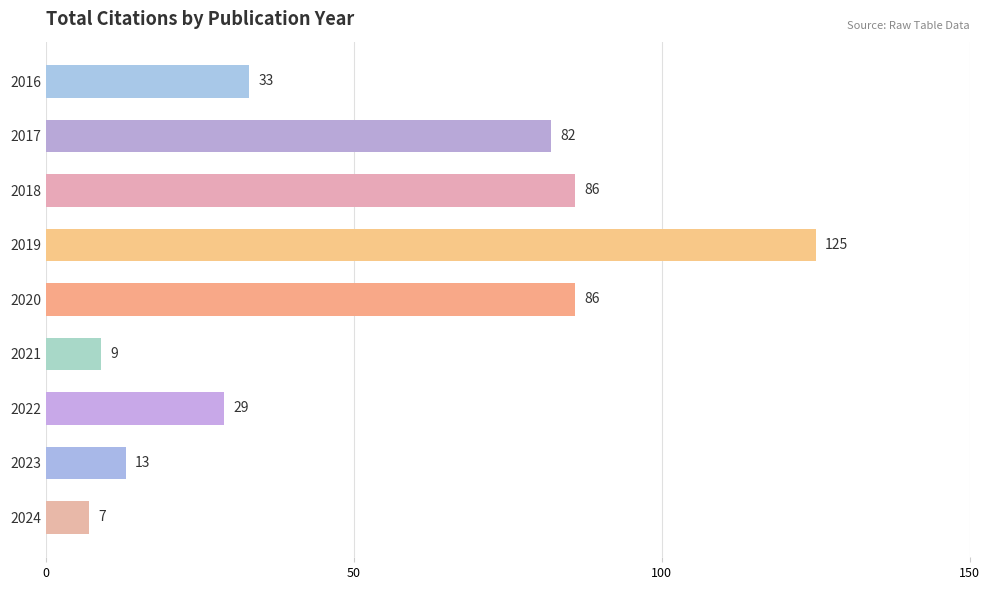

Which label corresponds to the largest value in the chart?

2019